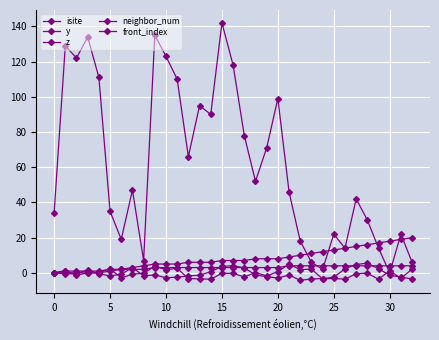

True or false: isite has more than 1 interior local peaks.

True